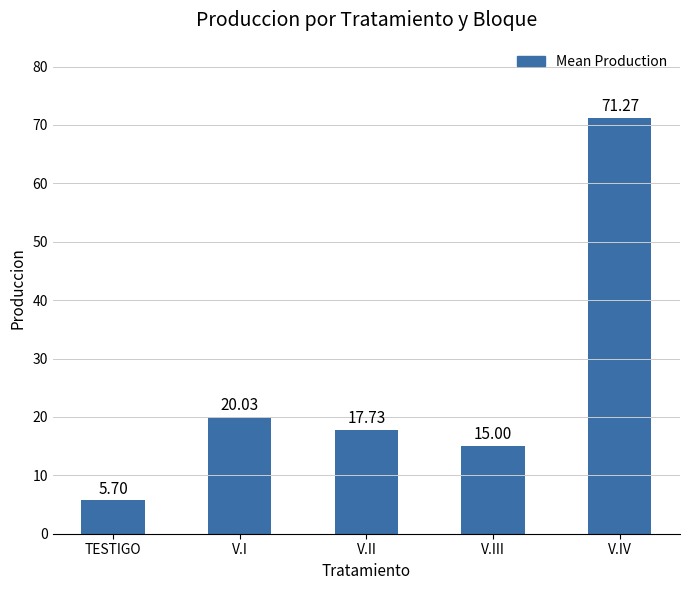

Rank the categories by value from lowest to highest.

TESTIGO, V.III, V.II, V.I, V.IV